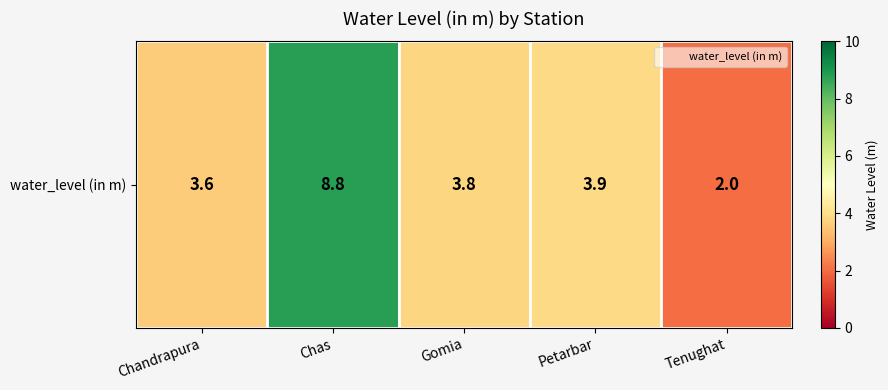

Reading left to right, extract all data points from this chart.

Chandrapura=3.6	Chas=8.8	Gomia=3.8	Petarbar=3.9	Tenughat=2.0